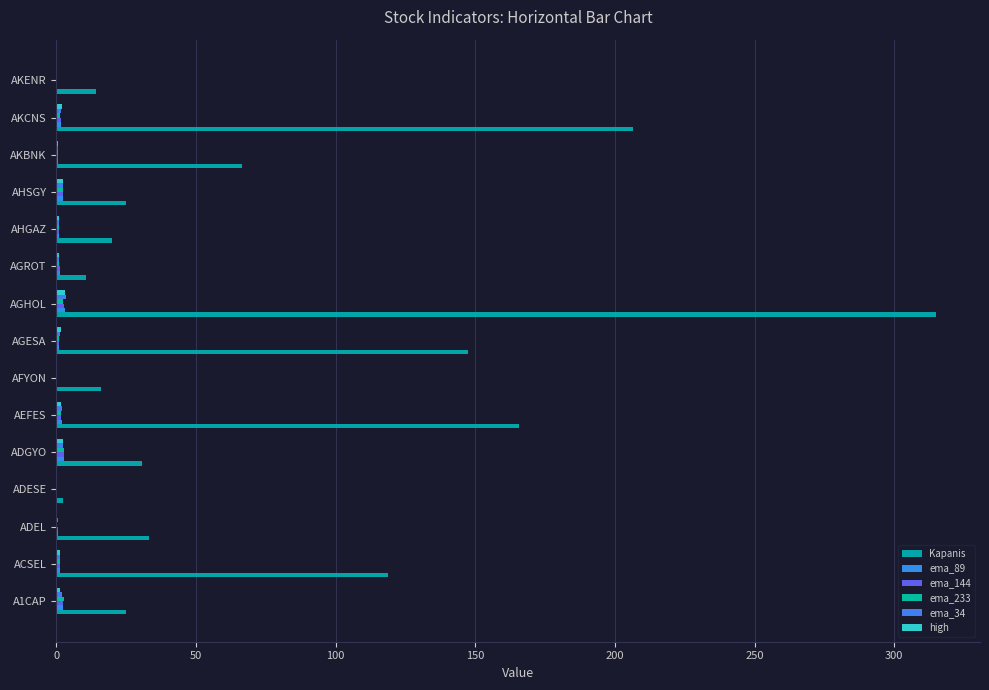

What is the greatest value displayed?

315.0